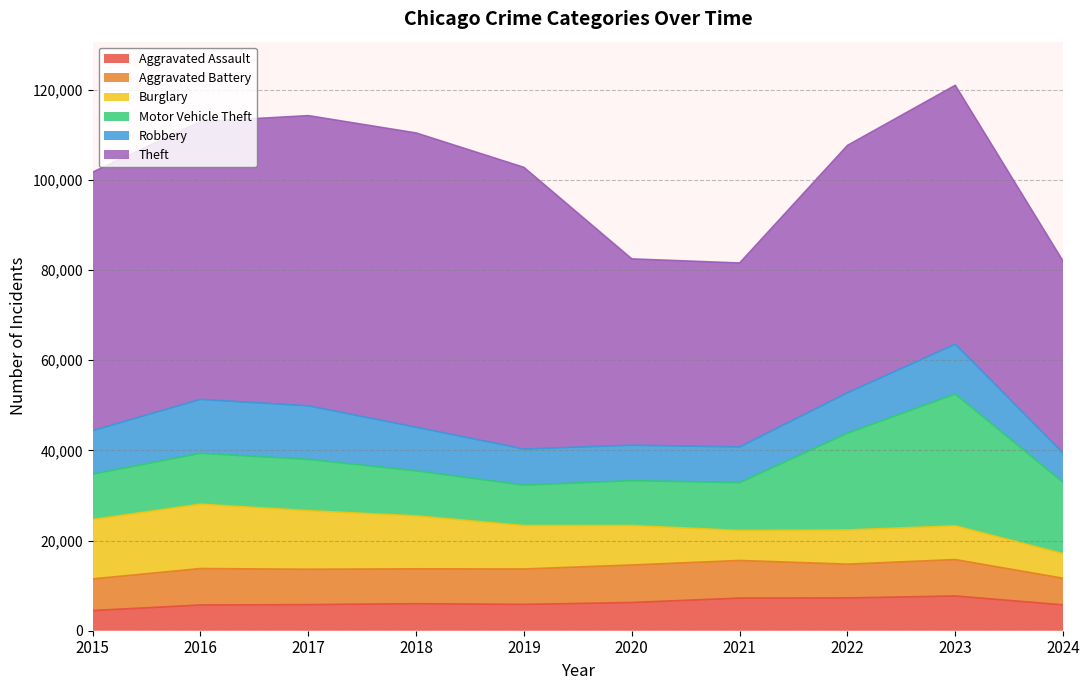

How many data points in Motor Vehicle Theft are above 11285?

4